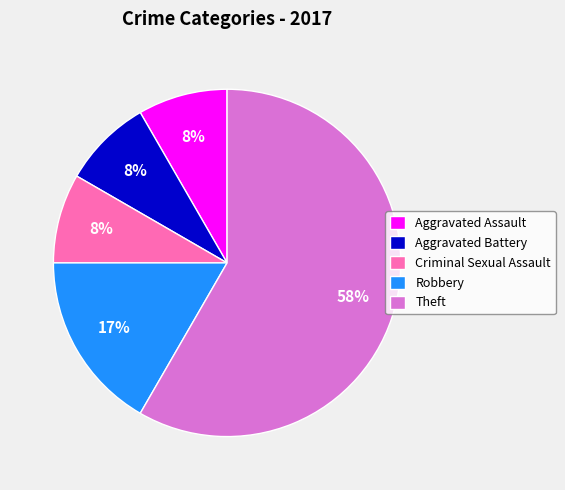

What is the largest slice in the pie chart?

Theft